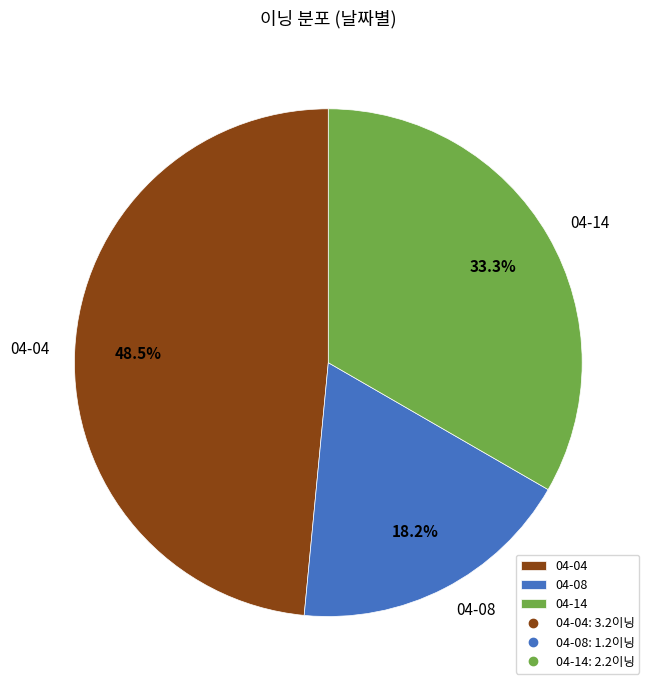

Rank the categories by value from highest to lowest.

04-04, 04-14, 04-08